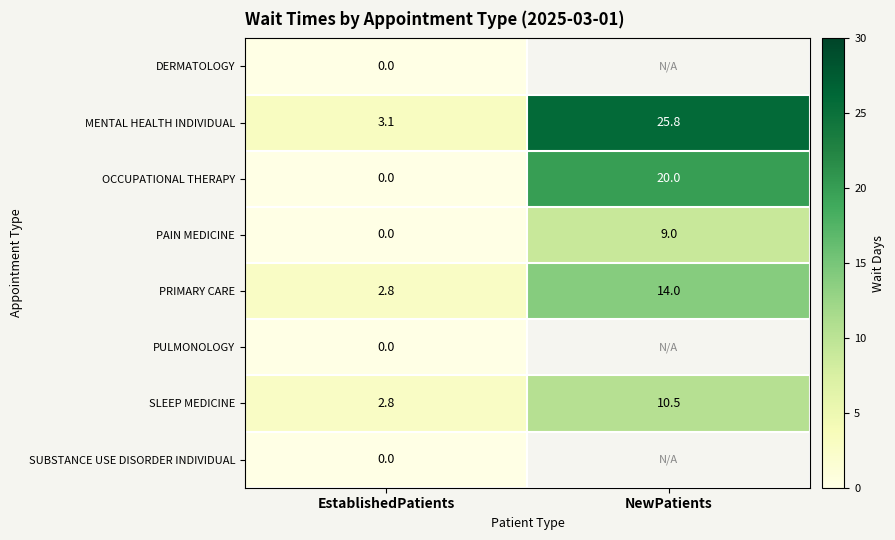

The PRIMARY CARE series shows 2.8 at EstablishedPatients. True or false?

True